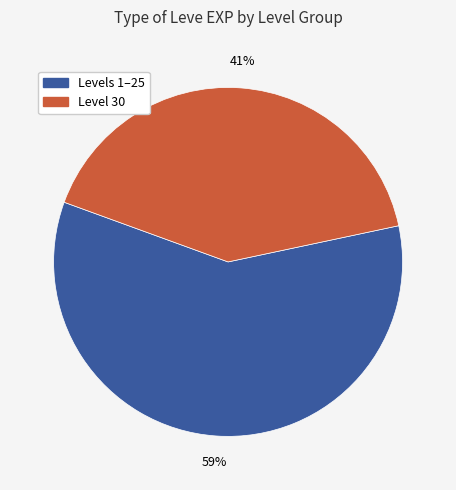

Is there a majority slice in this chart?

Yes